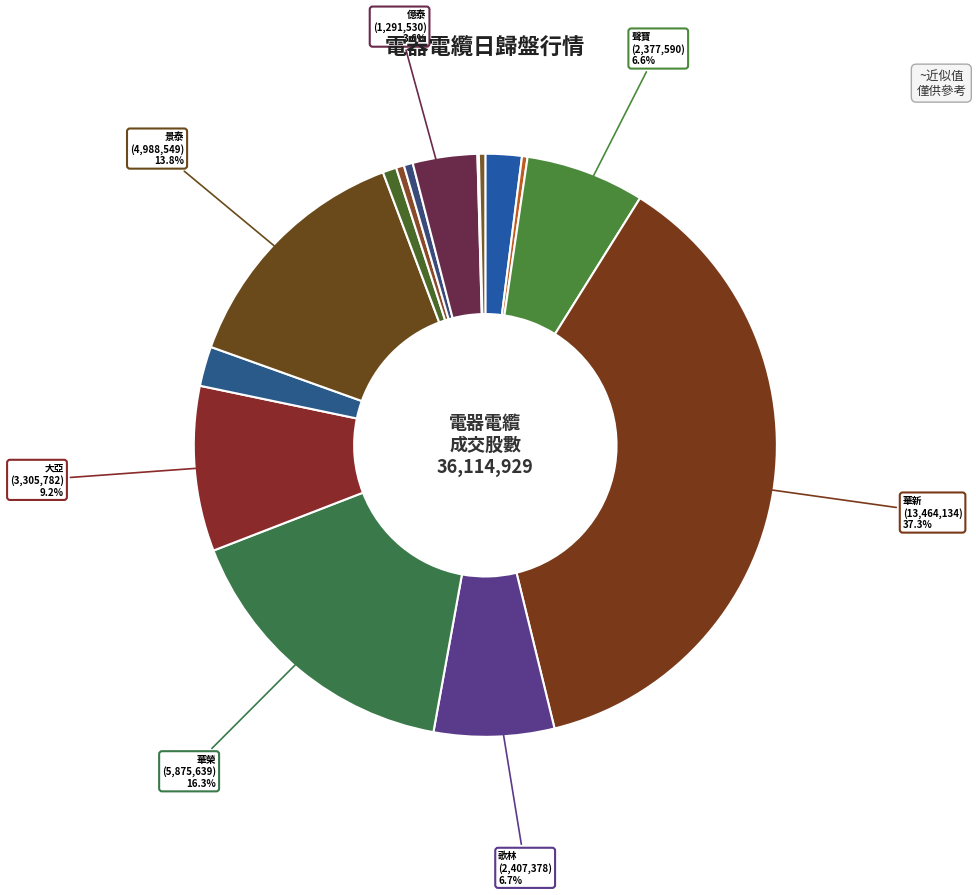

How many slices are in this pie chart?

15